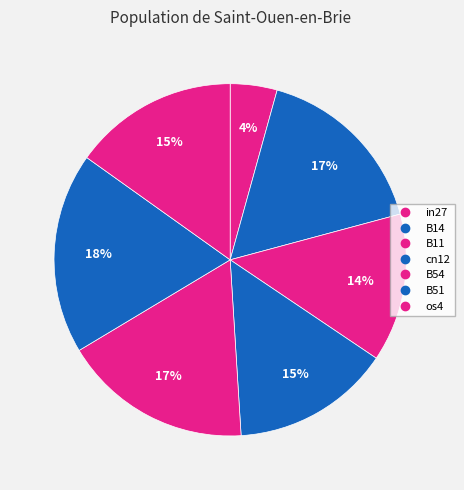

What is the largest slice in the pie chart?

B51